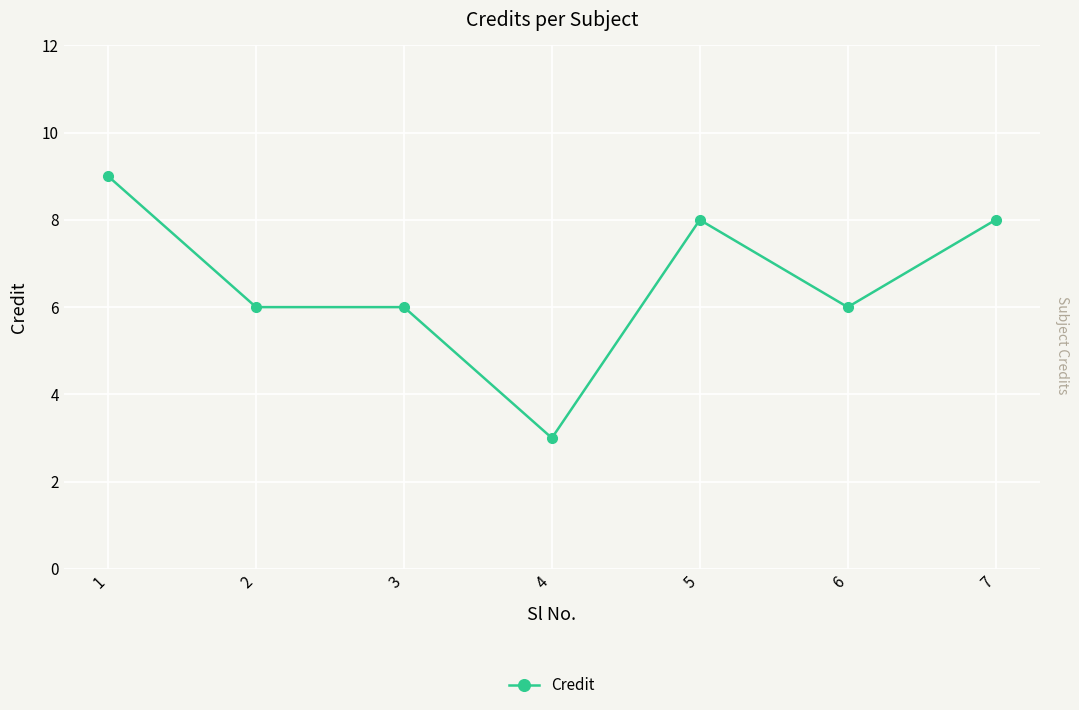

The value at 3 is 9. True or false?

False